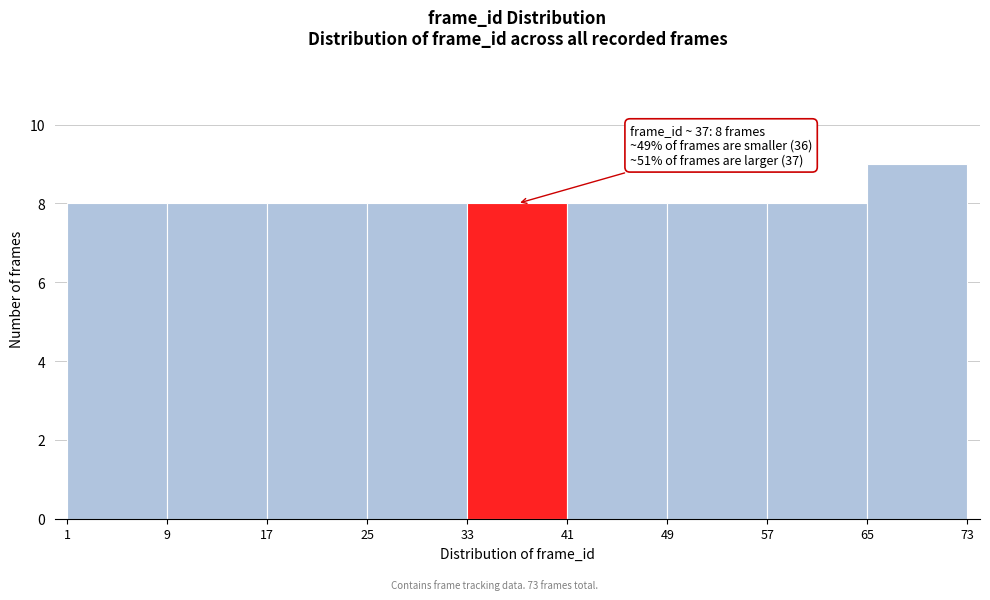

Which range on the x-axis has the tallest bar?

65 to 73